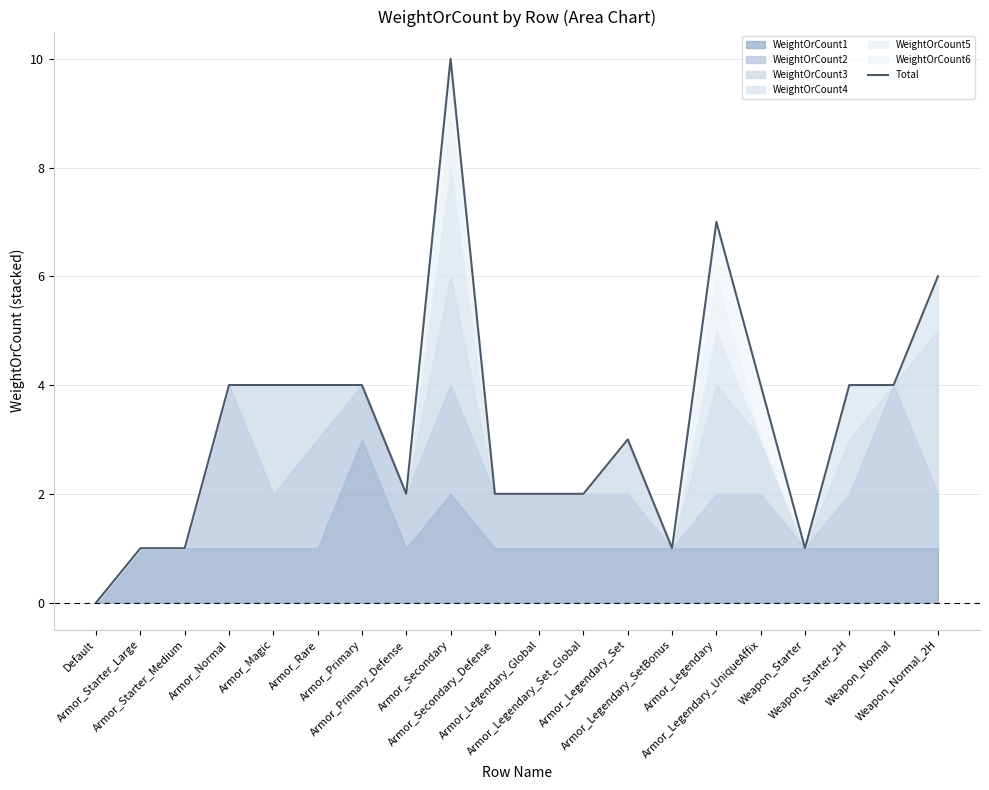

What is the value of the 18th point from the left?

4